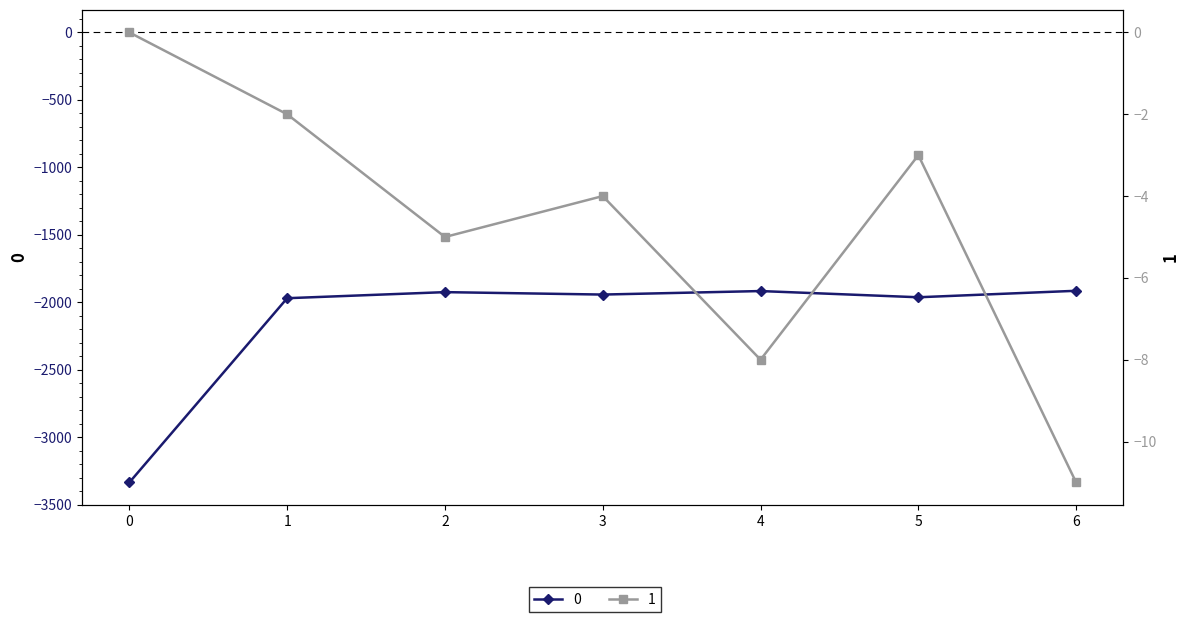

The 0 series shows -2598 at 1. True or false?

False